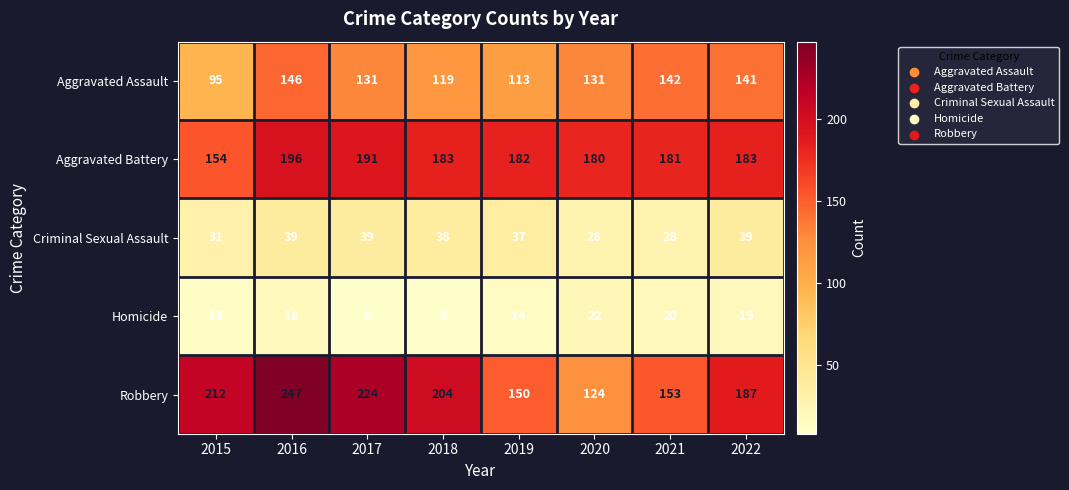

What is the approximate value of Aggravated Battery at 2016, to the nearest 5?

195